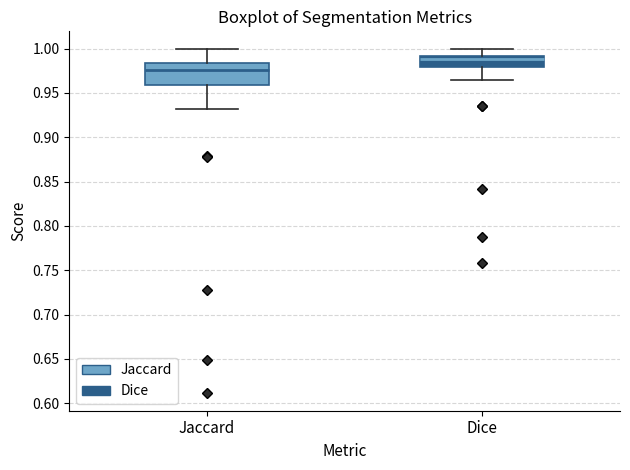

Which box has the lowest median line?

Jaccard